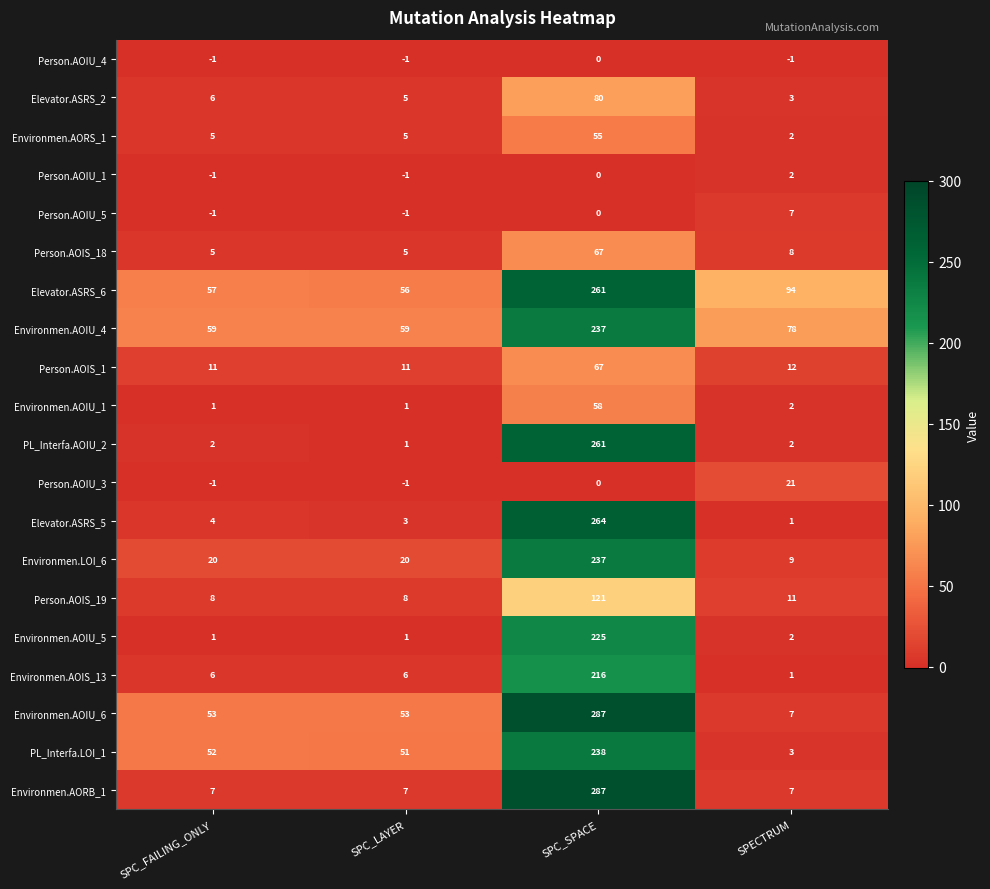

Which category has the highest value across all series?

SPC_SPACE